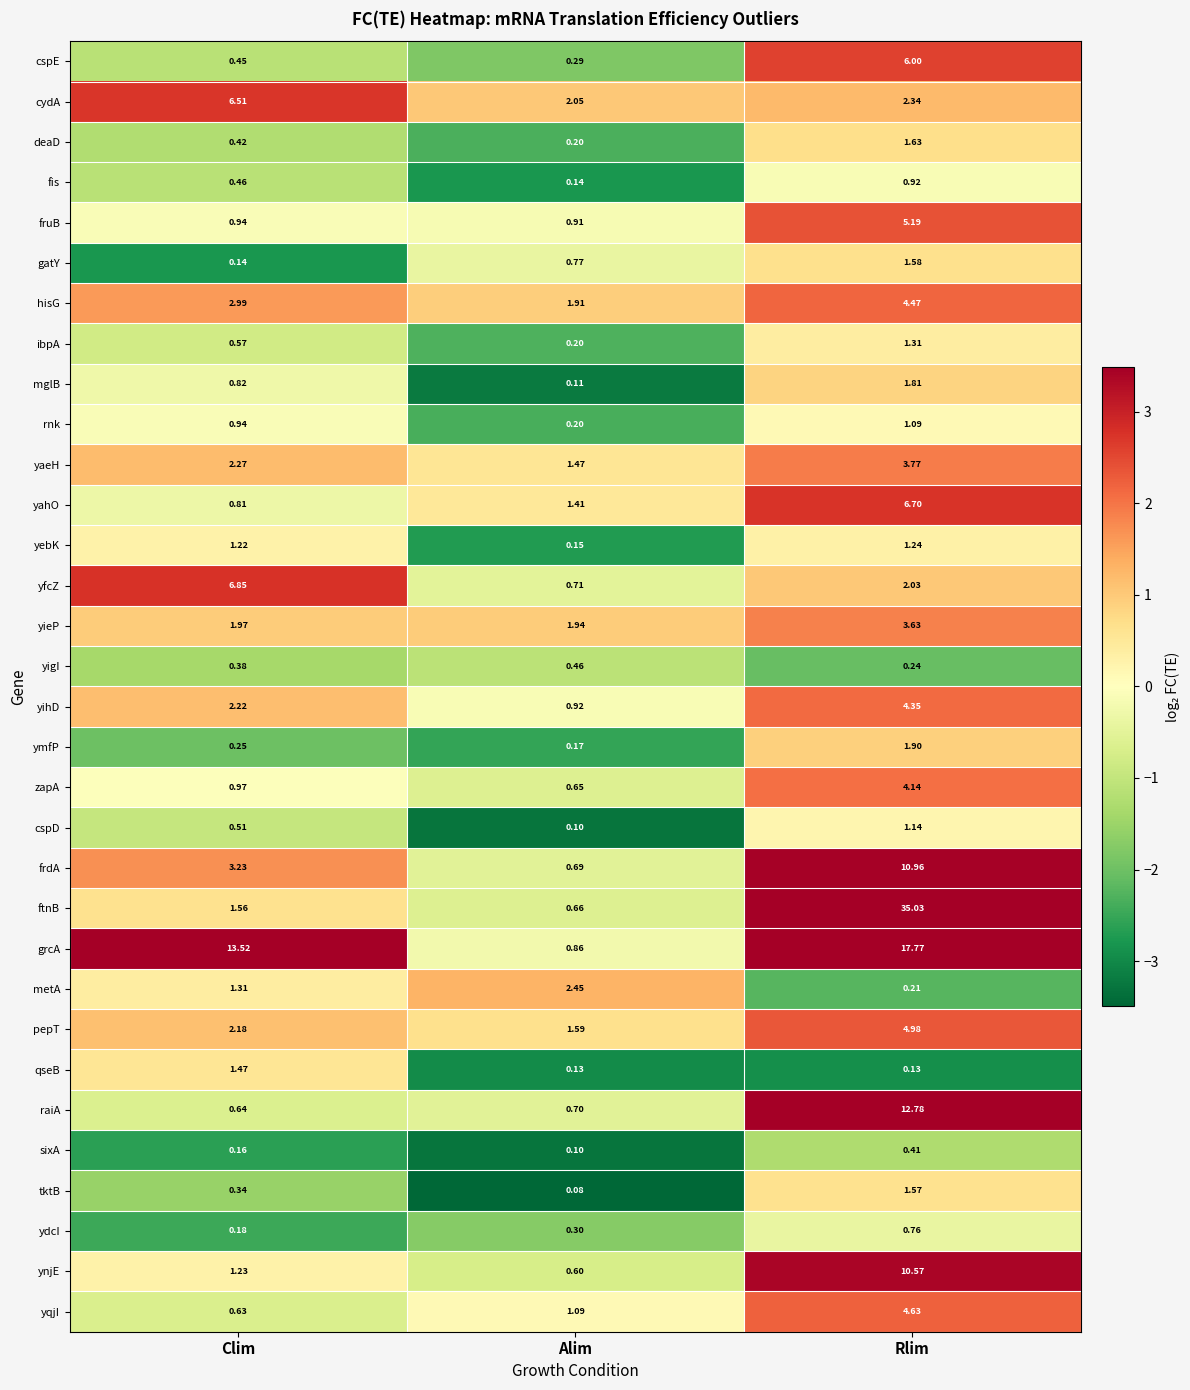

At which category is the sum across all series the highest?

Rlim